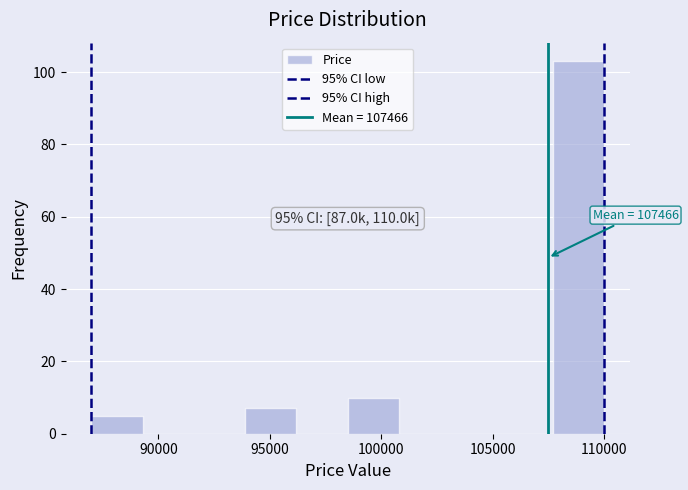

Over which range of the x-axis is the bar tallest?

107500 to 110000